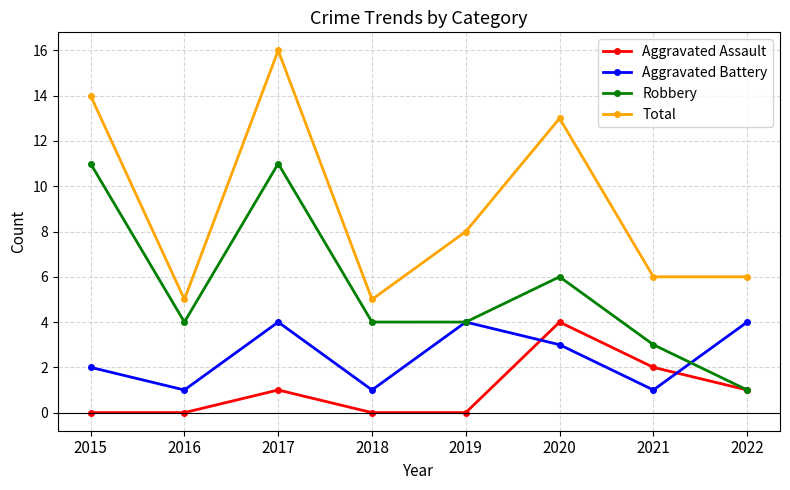

At 2021, list the series in order from smallest to largest.

Aggravated Battery, Aggravated Assault, Robbery, Total